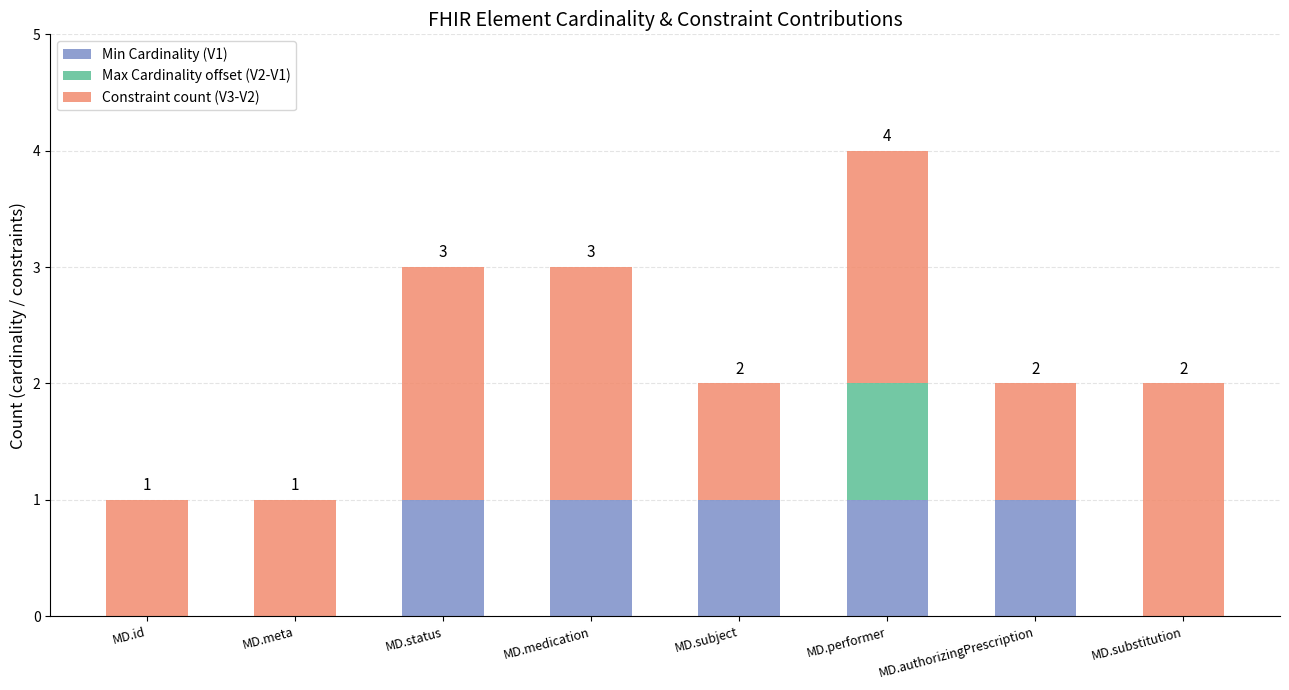

What are all the series names shown in the legend?

Min Cardinality (V1), Max Cardinality offset (V2-V1), Constraint count (V3-V2)